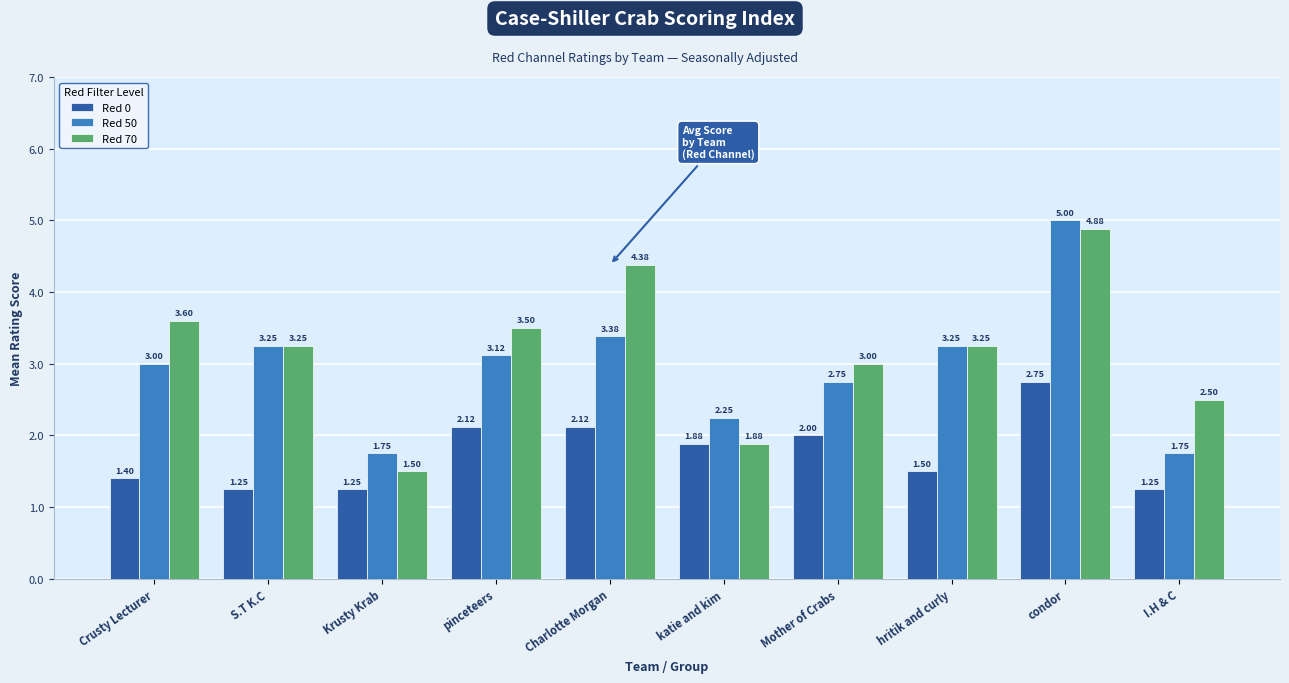

The value of Red 50 at Charlotte Morgan is 4.6. True or false?

False